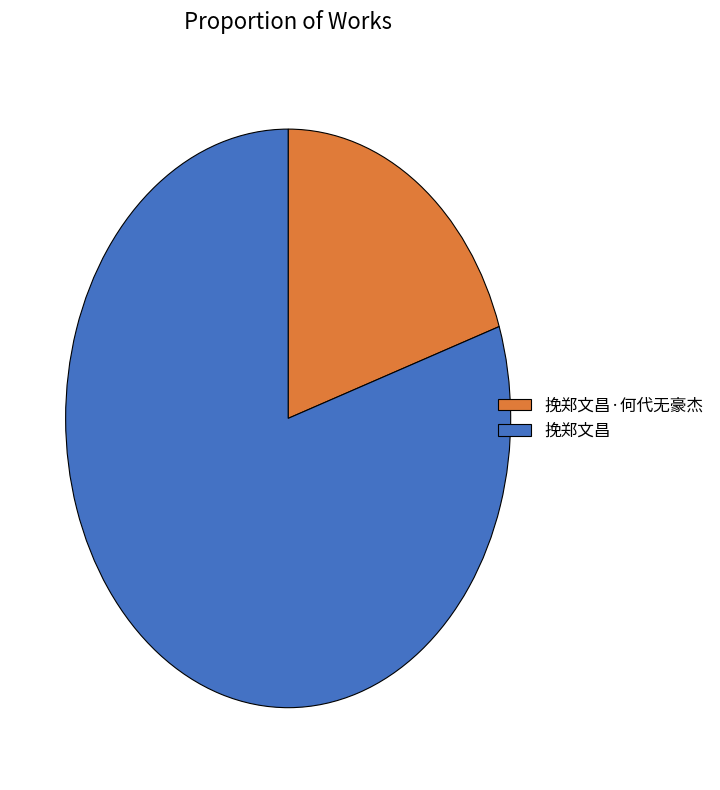

Rank the categories by value from highest to lowest.

挽郑文昌, 挽郑文昌·何代无豪杰